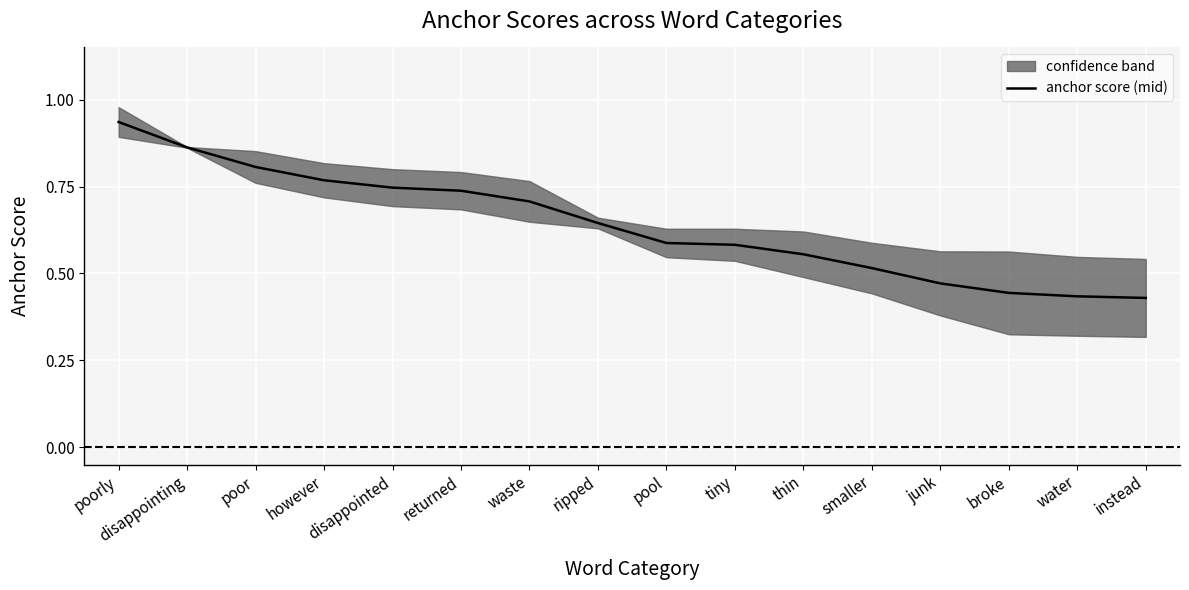

What is the value of the 5th point from the left?

0.7